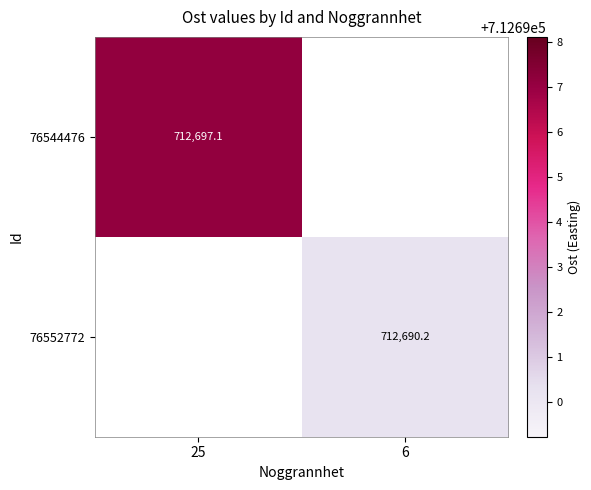

Is the value of 76544476 at 25 greater than the value of 76552772 at 6?

Yes